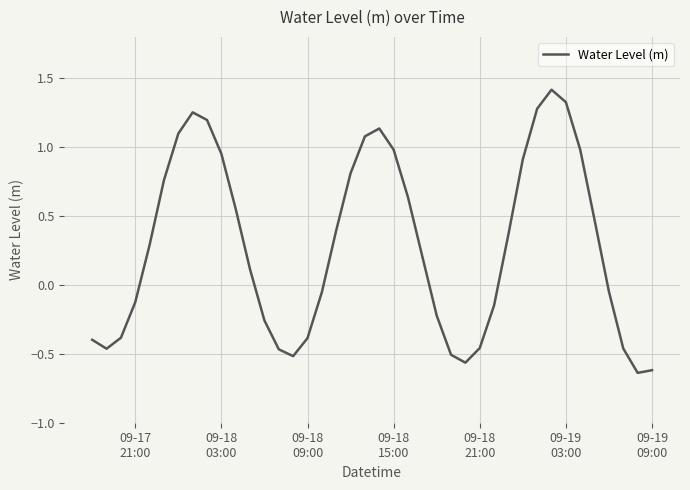

Does the chart display data point markers on the line(s)?

No